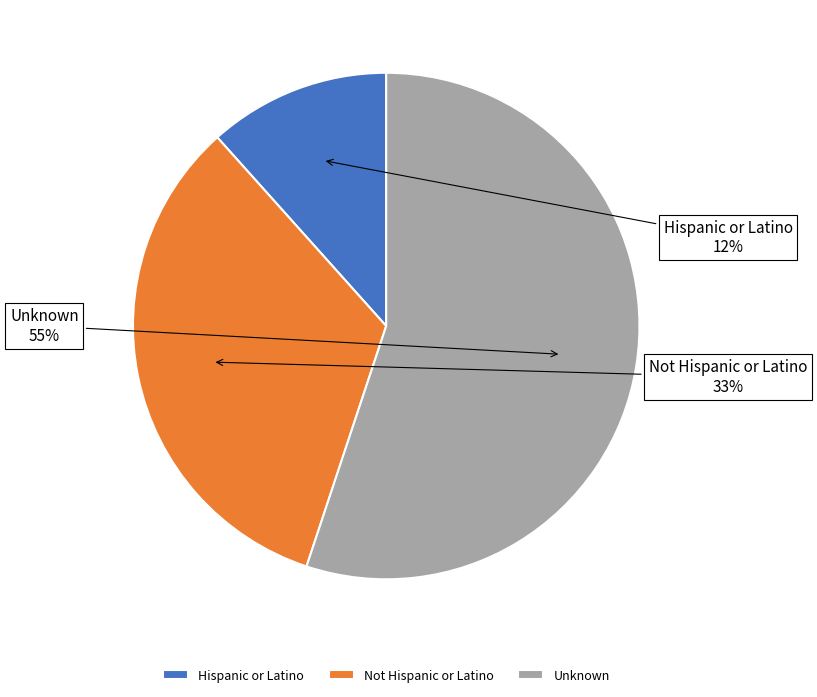

How many segments does this pie chart have?

3